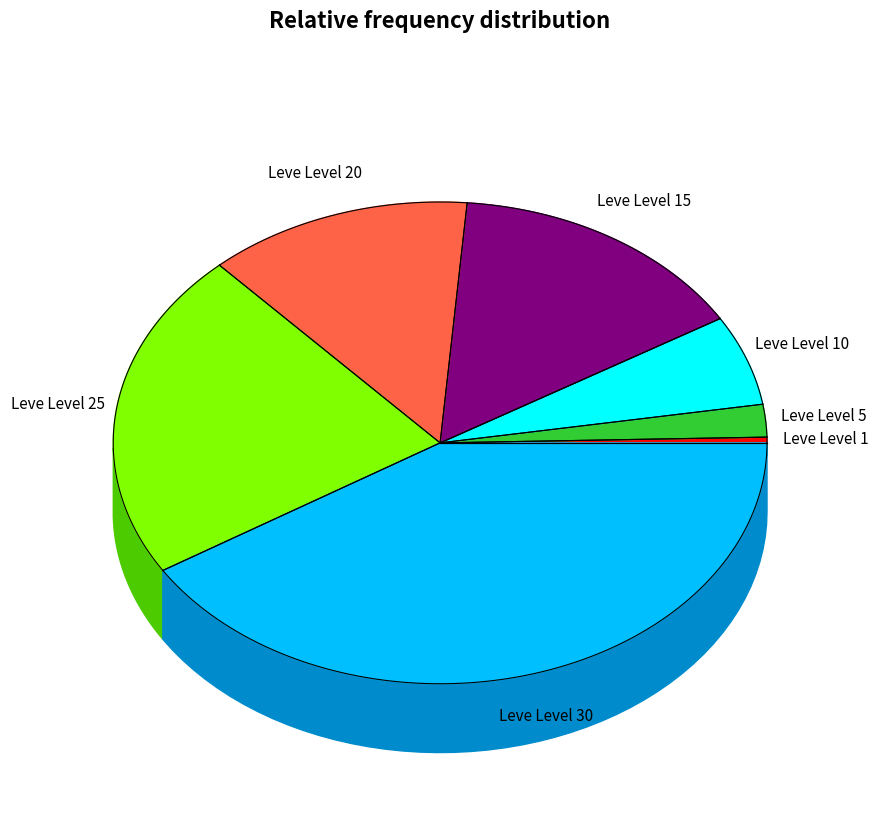

To the nearest percent, what is the combined percentage of Leve Level 5 and Leve Level 20?

15%